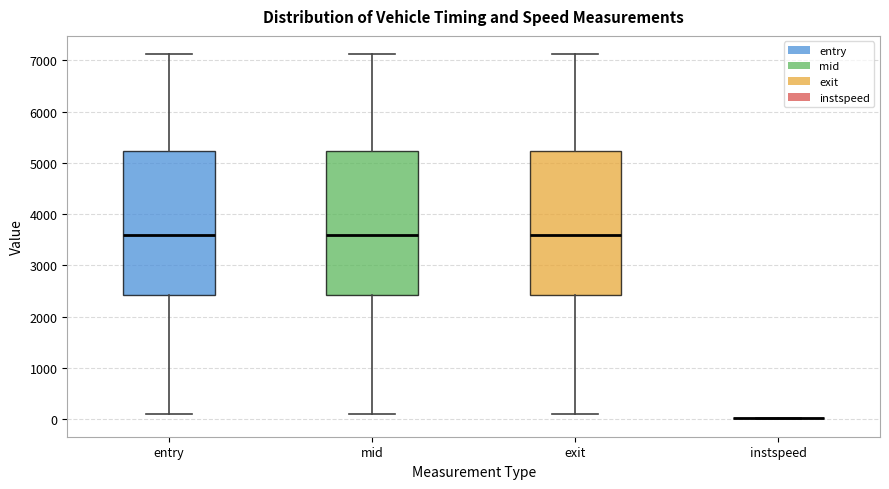

Reading left to right, read every box against the y-axis: the position of its median line, the range the box covers, and the ends of its whiskers. The values are not printed on the chart, so give them approximately, as read against the axis.

entry: median 3600, box 2400 to 5200, whiskers 100 to 7100
mid: median 3600, box 2400 to 5200, whiskers 100 to 7100
exit: median 3600, box 2400 to 5200, whiskers 100 to 7100
instspeed: box collapsed to a line at 0, whiskers 0 to 0